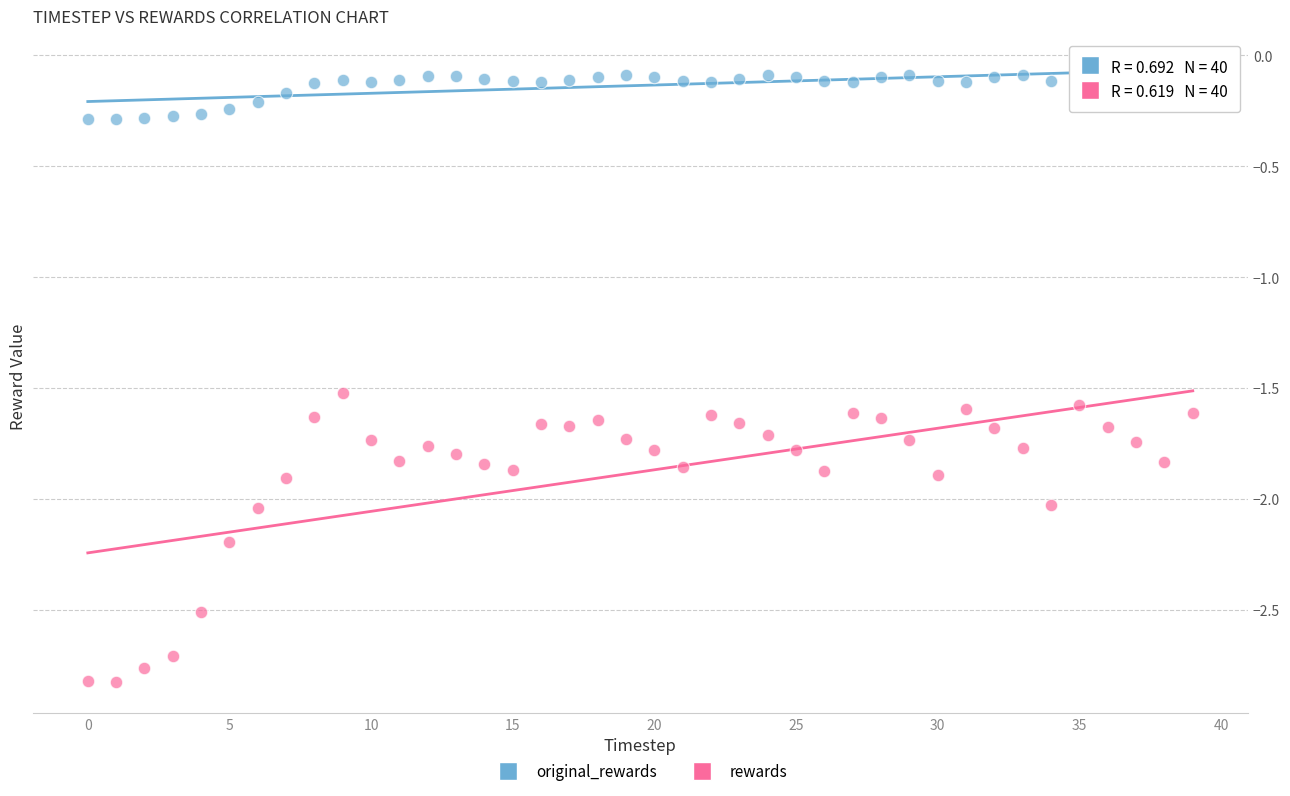

Across all data points, what is the range of Y values (max minus min)?

2.7